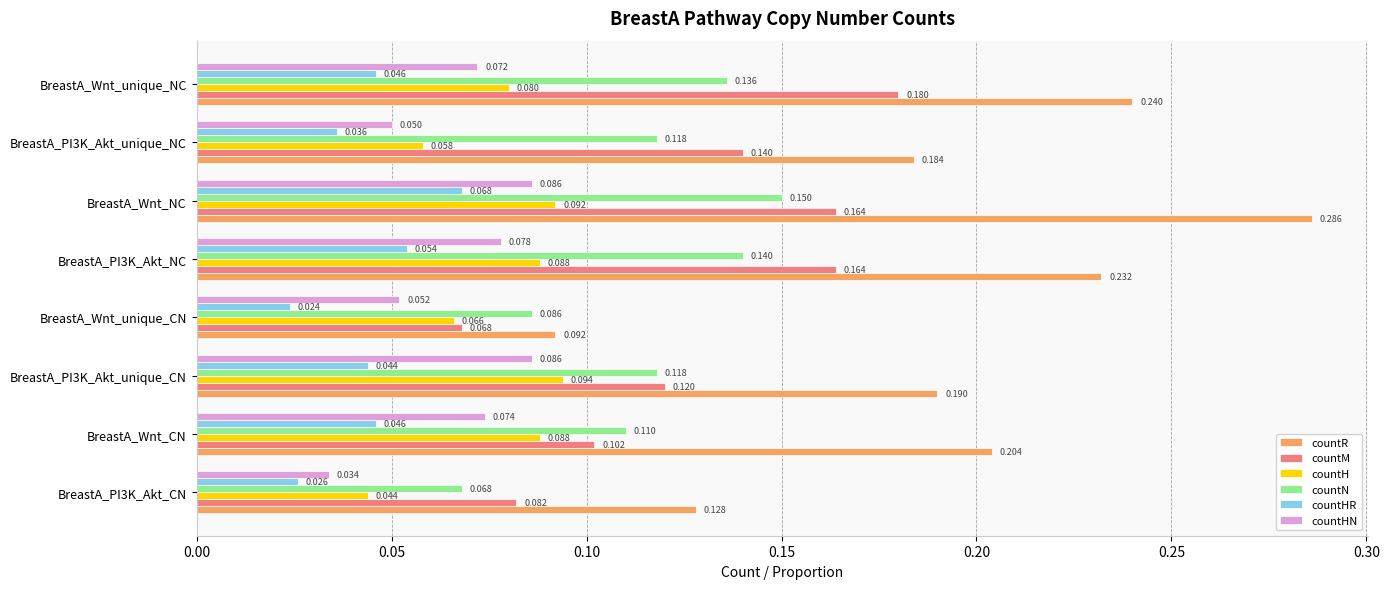

What is the sum of all countR values?

1.6